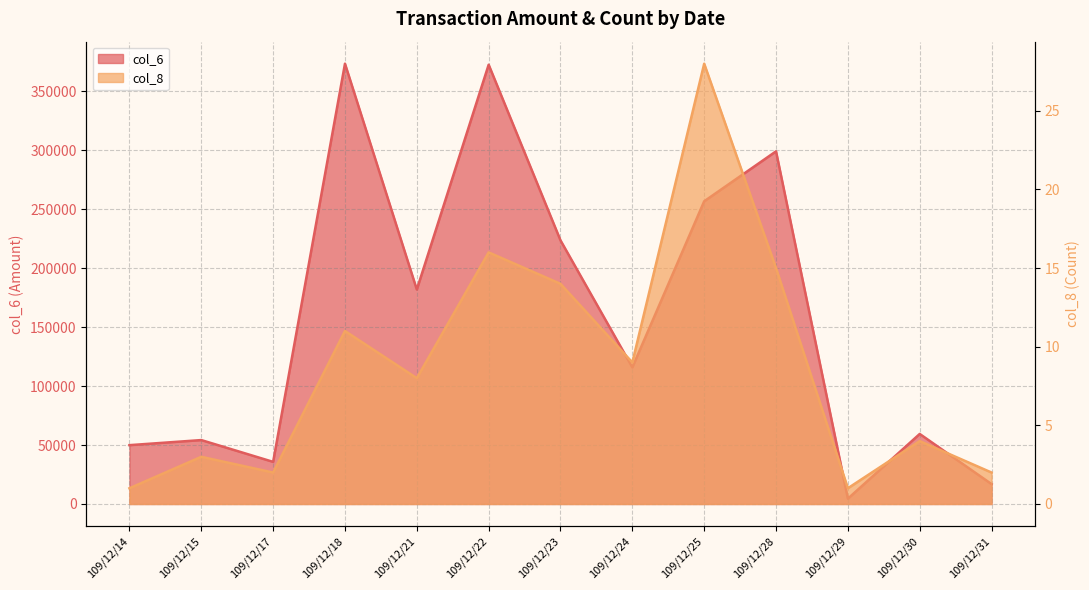

At which category does col_8 reach its first local valley?

109/12/17